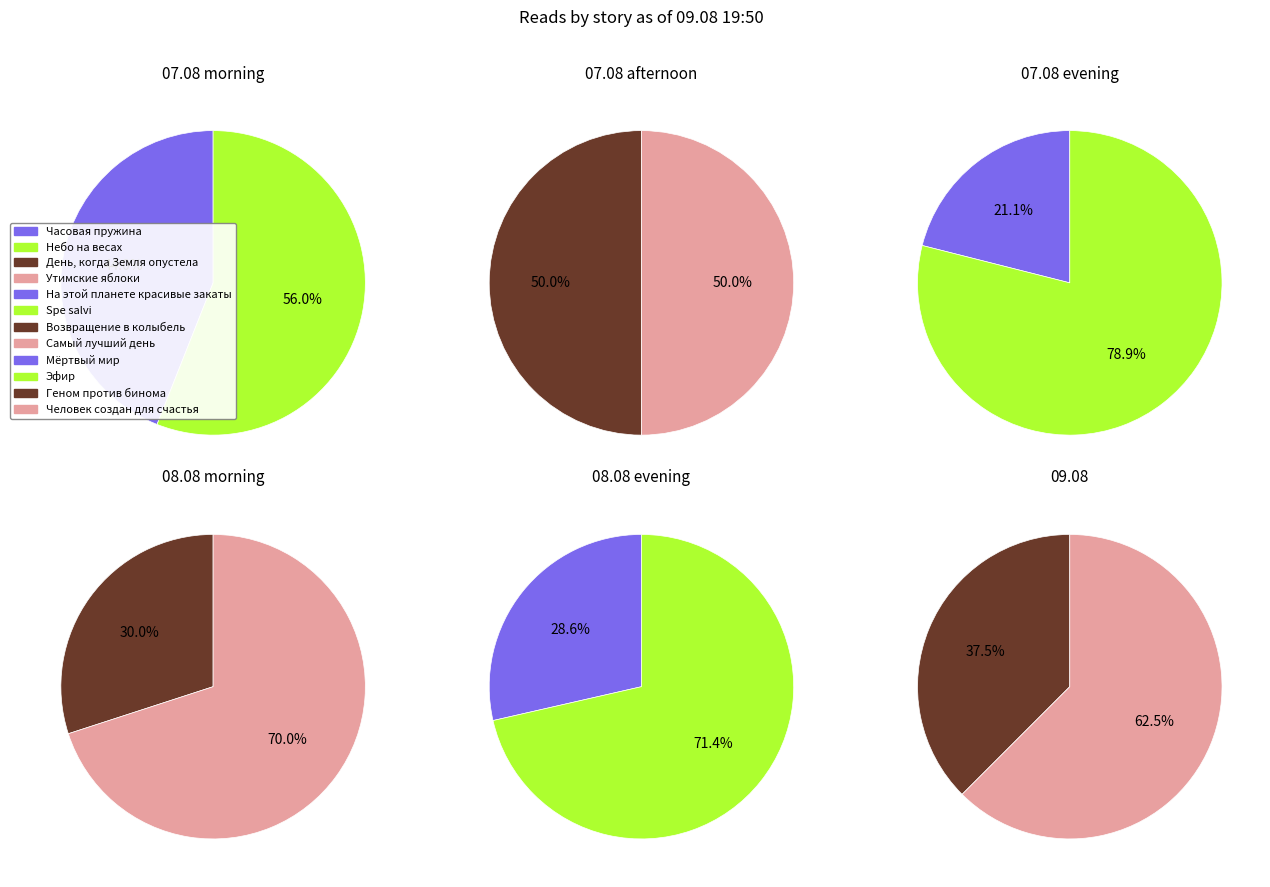

What is the change in value from Небо на весах to Мёртвый мир?

-10